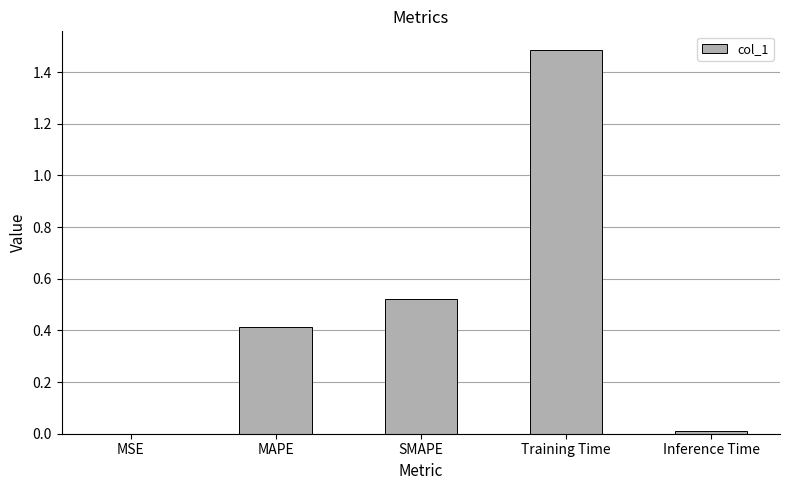

At which category does the chart reach its peak across all series?

Training Time